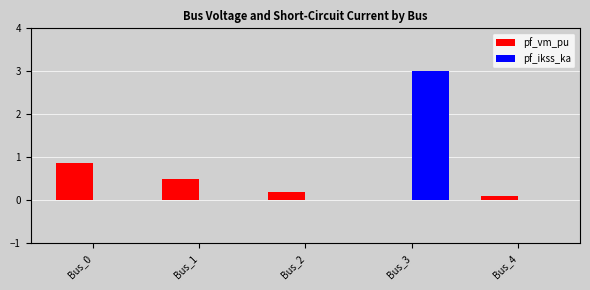

True or false: pf_ikss_ka has a value of 1.9 at Bus_4.

False